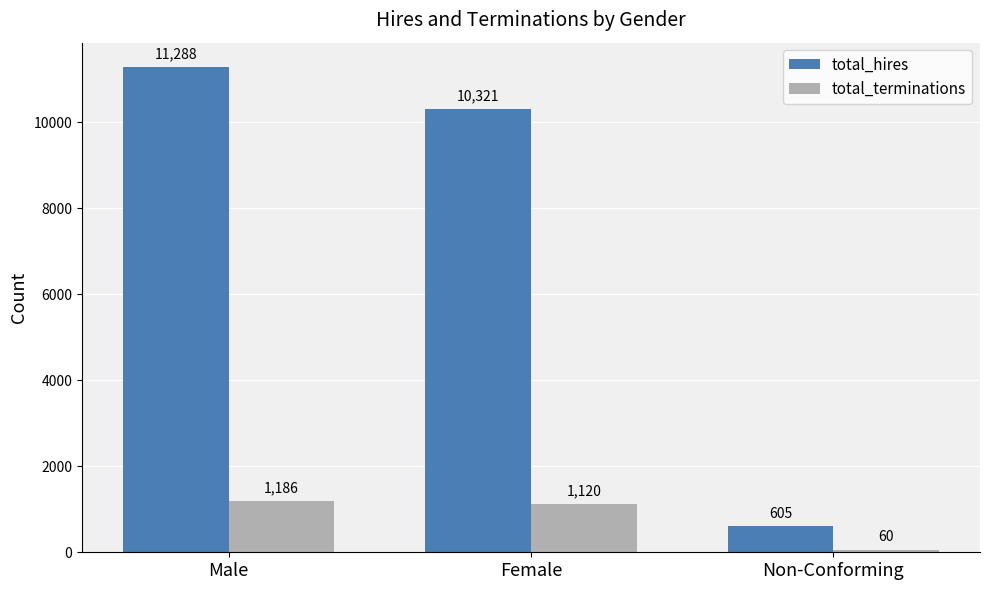

What are all the series names shown in the legend?

total_hires, total_terminations